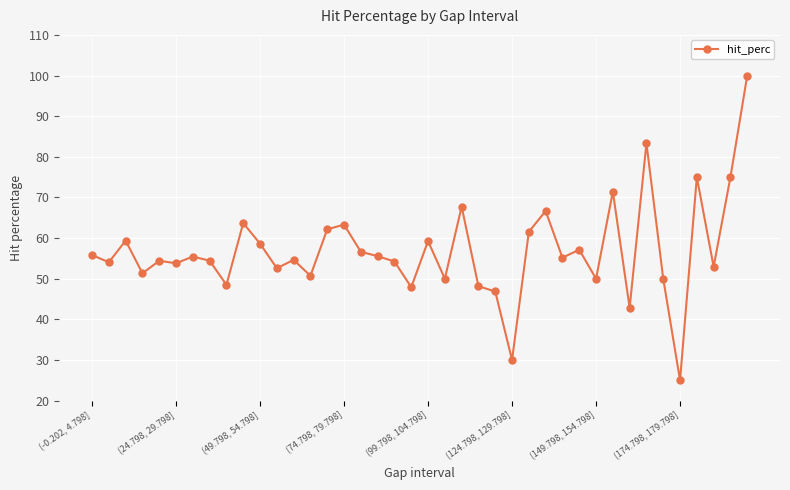

True or false: there are more than 0 points higher than both neighbors.

True